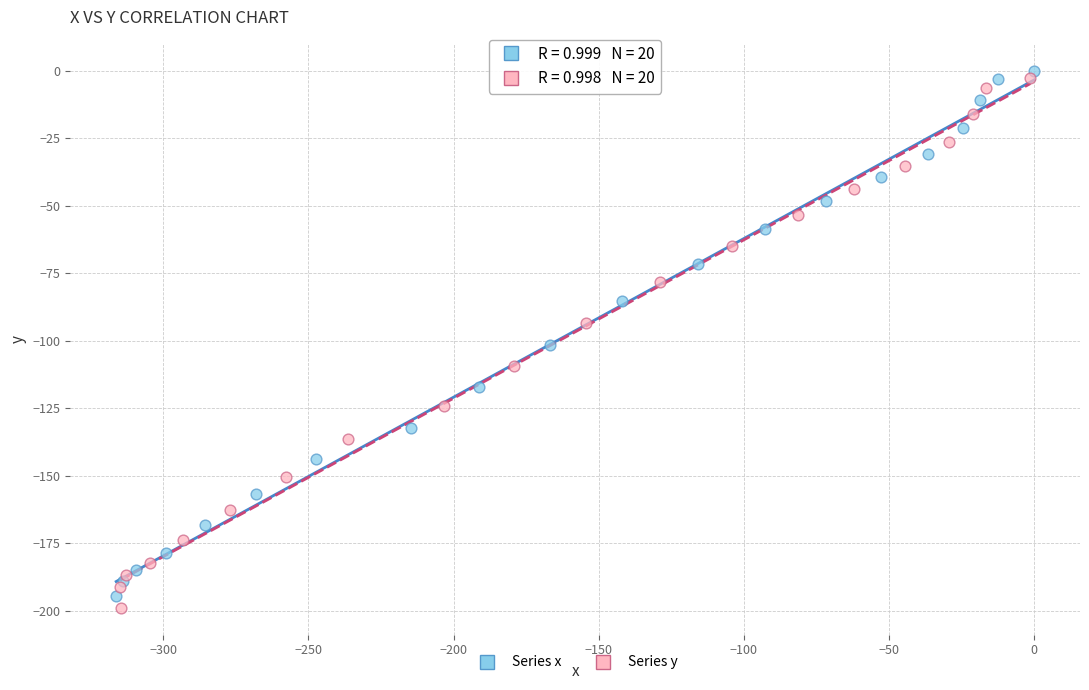

Which series has the largest Y range (max minus min)?

Series y